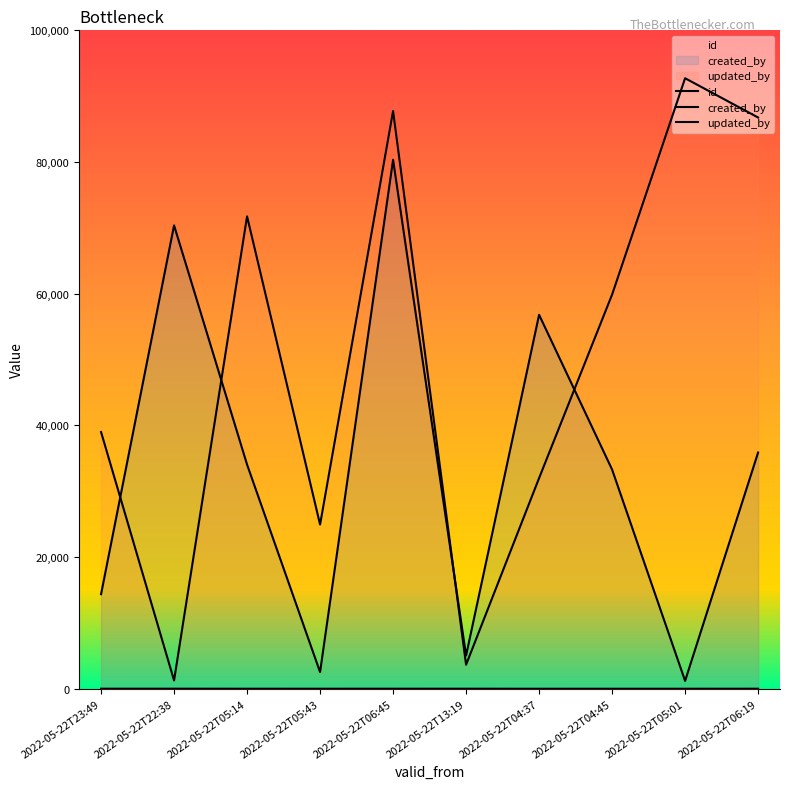

Which has a higher value, 2022-05-22T23:49 or 2022-05-22T13:19?

2022-05-22T23:49